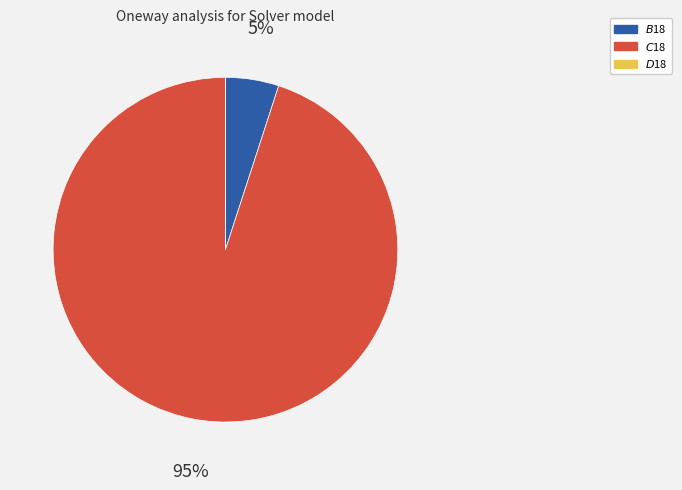

Which category has the biggest portion of the pie?

$C$18